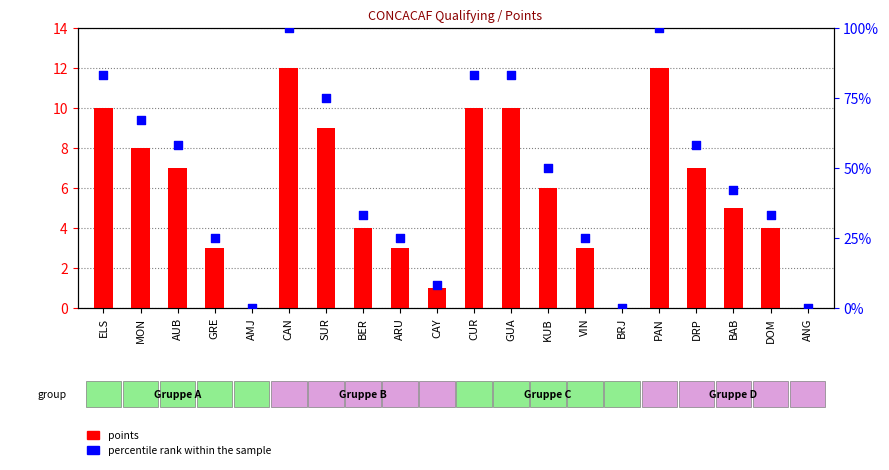

What is the total value across all series at DOM?

37